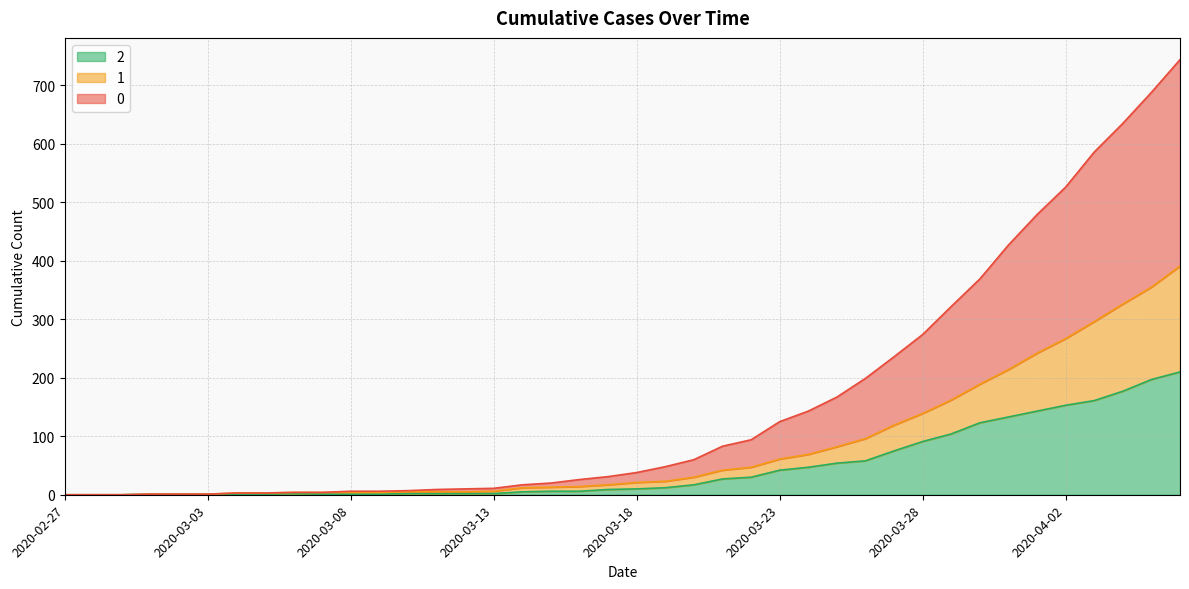

At which label is 2 closest to 105?

2020-03-29